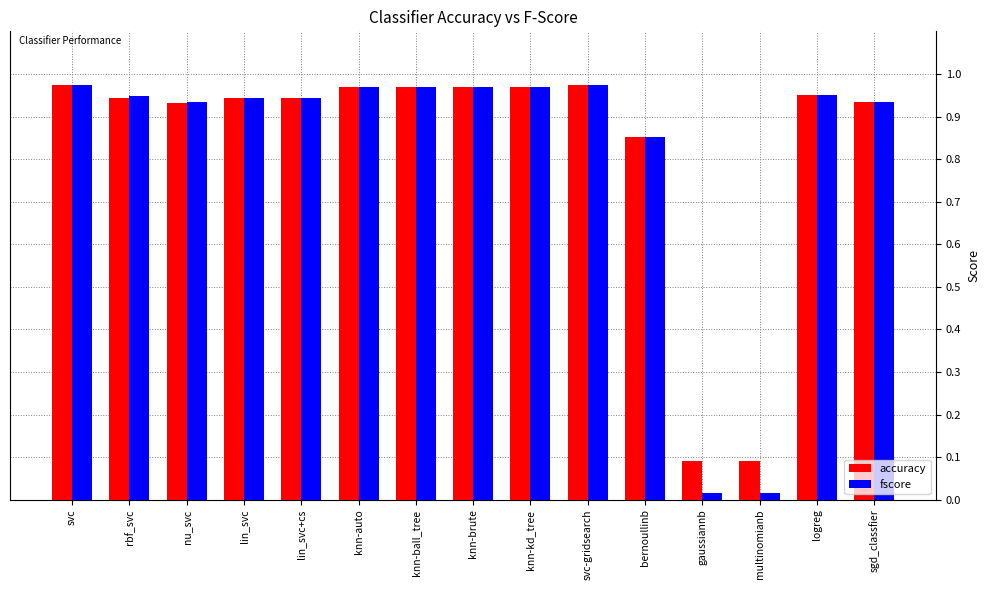

At how many categories does at least one series exceed 0?

15